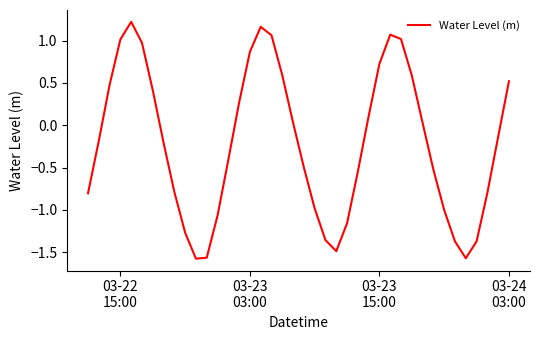

What is the difference between the maximum and minimum values?

2.8